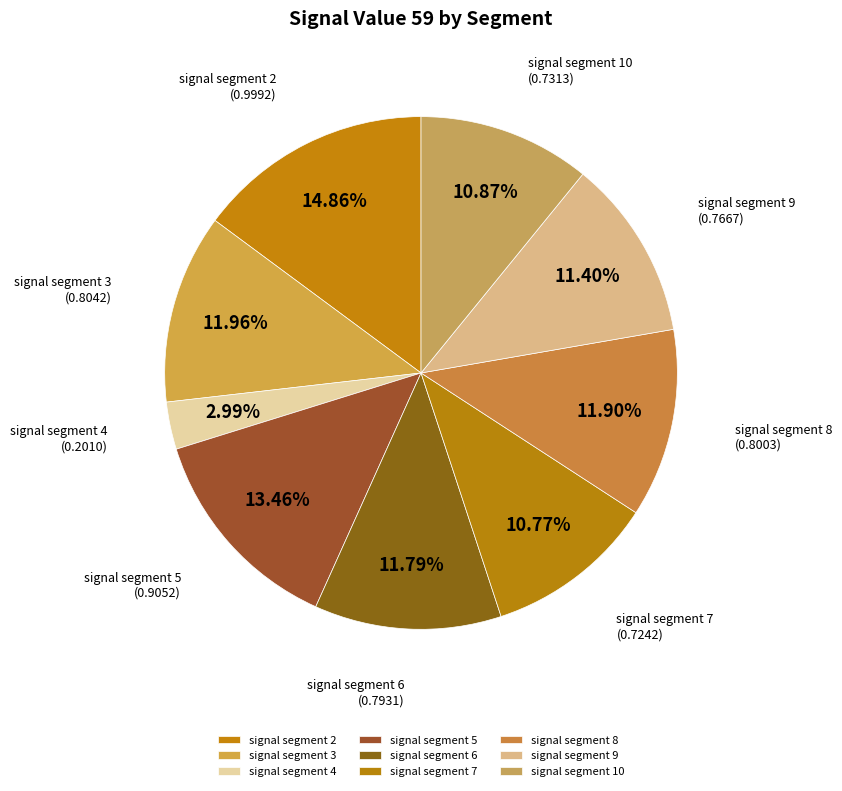

Approximately how many times larger is the value at signal segment 10 compared to signal segment 9?

1.0